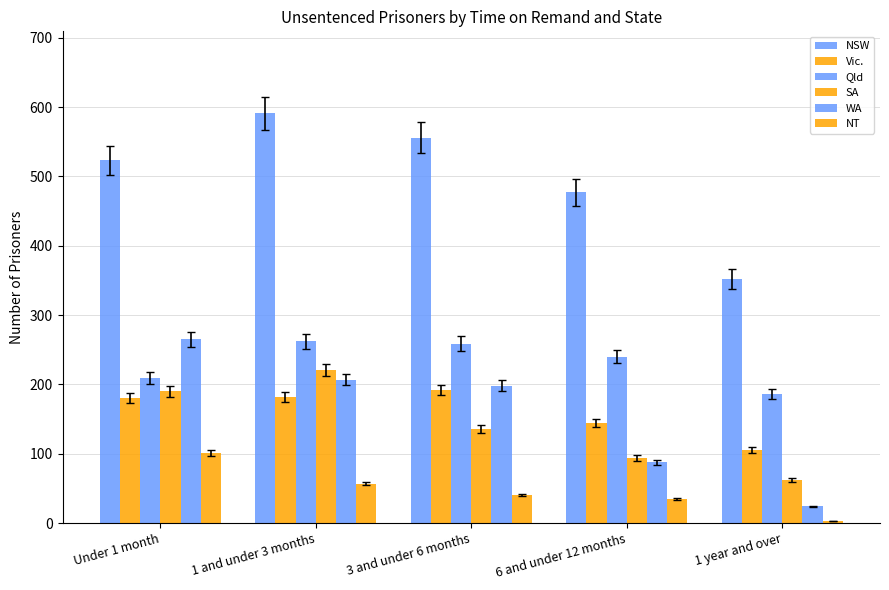

How many categories are shown in the chart?

5